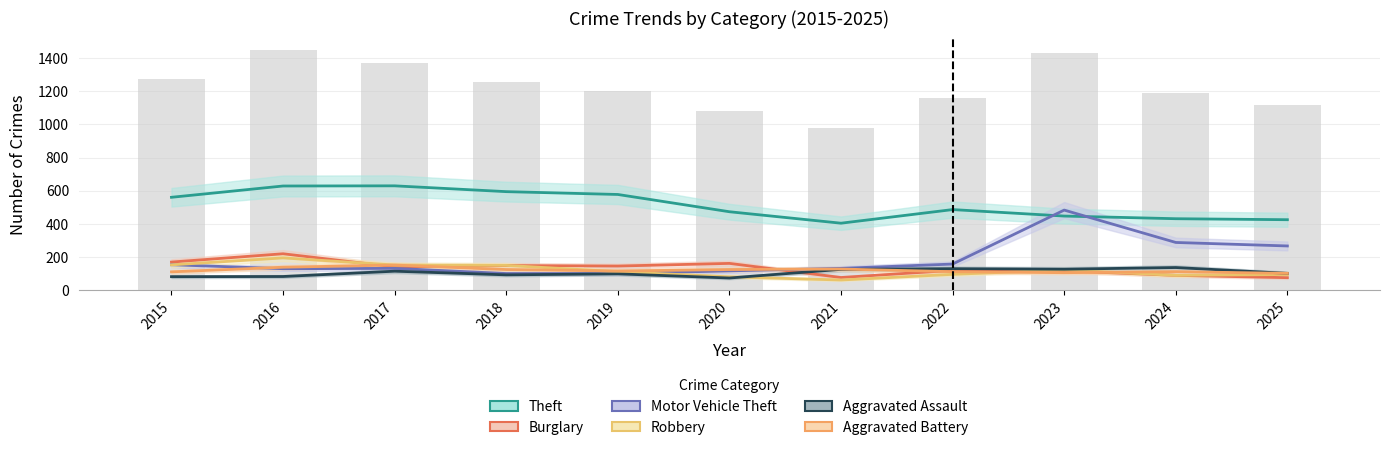

Which series changed the most between 2015 and 2019?

Motor Vehicle Theft